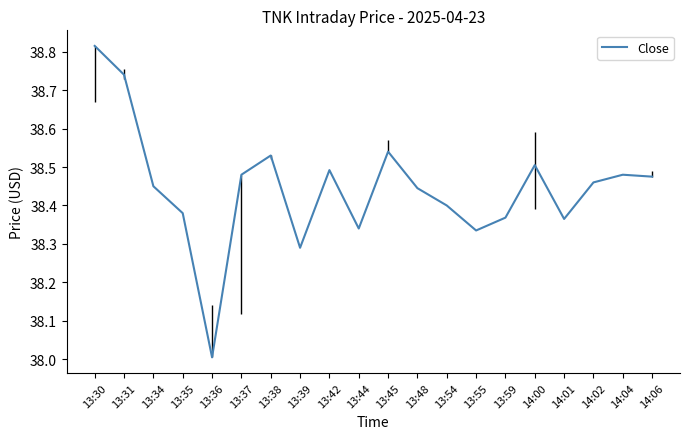

At which category does the data reach its first local peak?

13:38